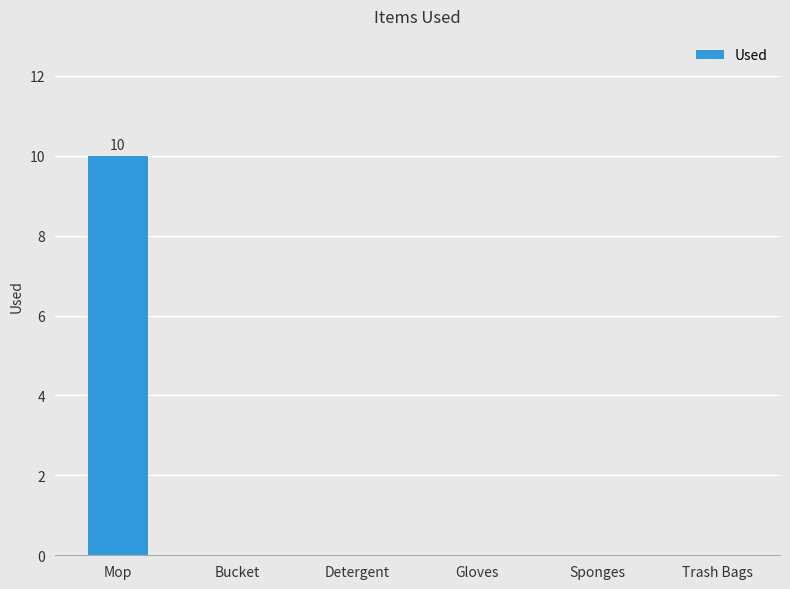

What is the change in value from Mop to Detergent?

-10